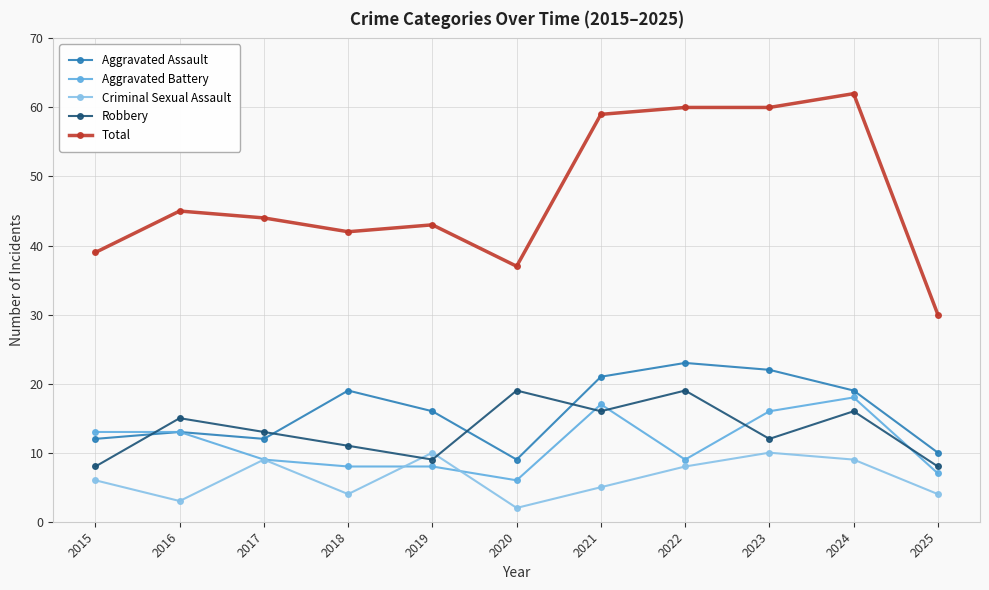

Which series has the largest total across all categories?

Total